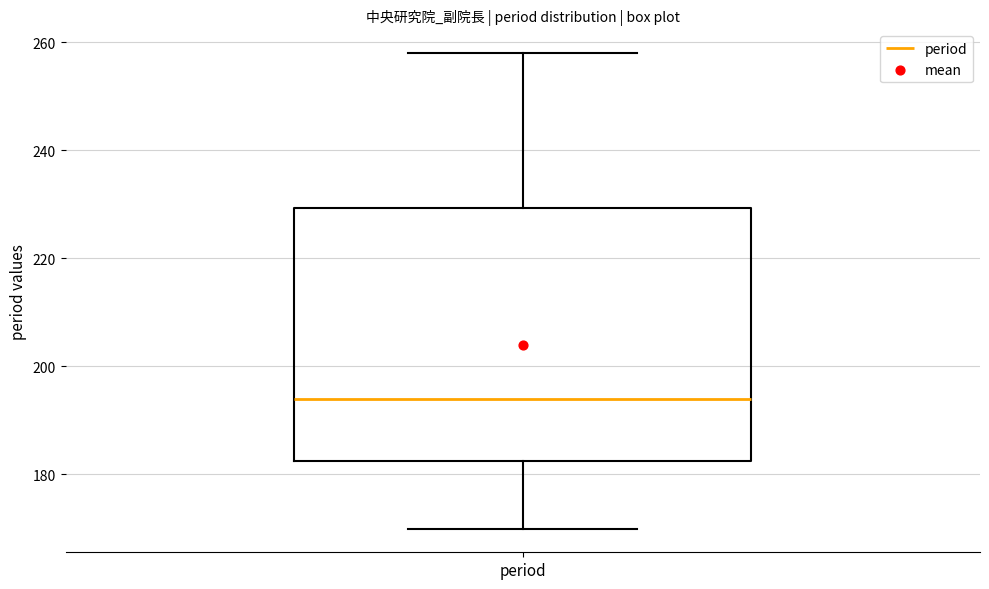

Where is the lower edge of the box for period on the y-axis? The values are not printed on the chart, so give them approximately, as read against the axis.

182